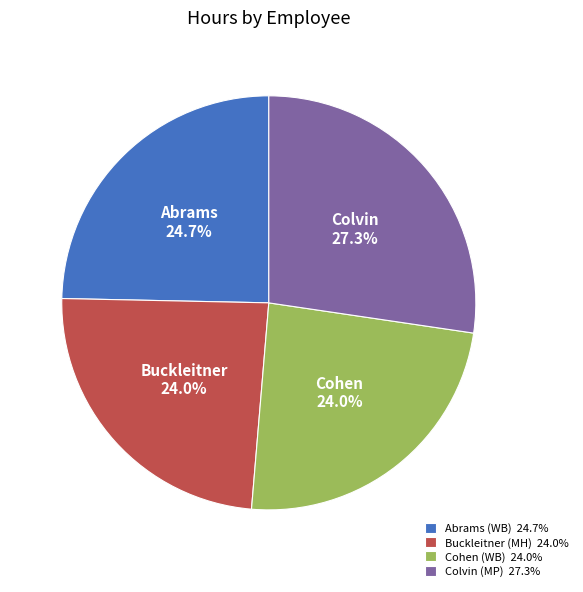

Do Cohen (WB) and Colvin (MP) together represent more than half of the pie?

Yes